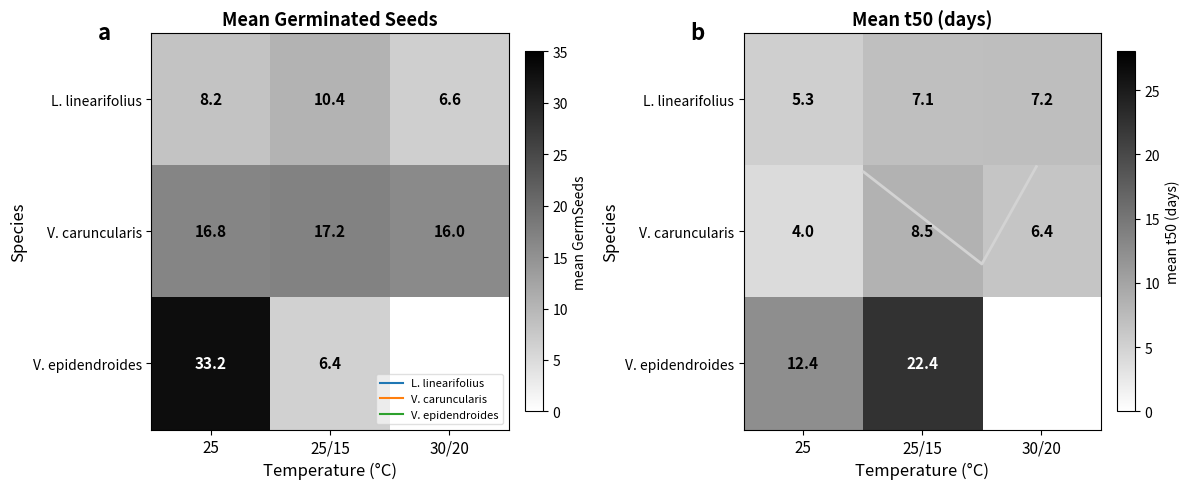

What is the total value across all series at 25?

21.6